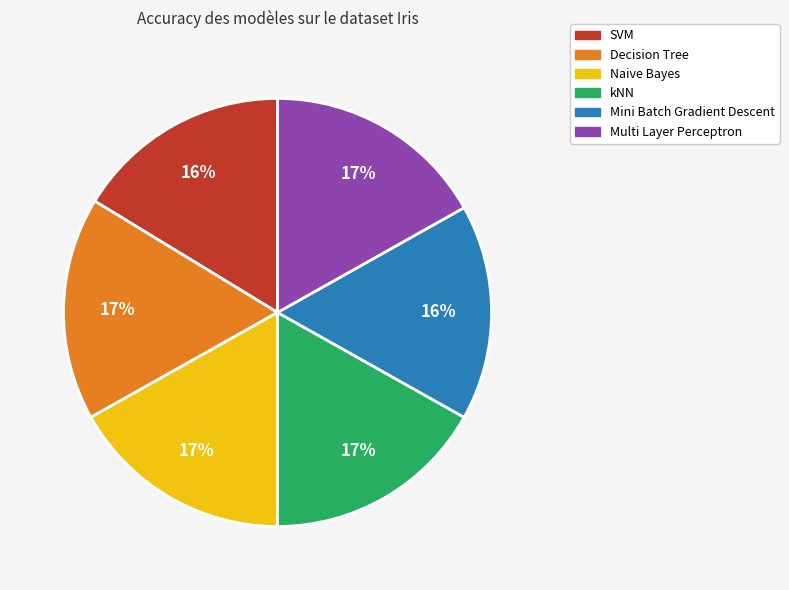

To the nearest percent, what is the combined percentage of SVM and Naive Bayes?

33%